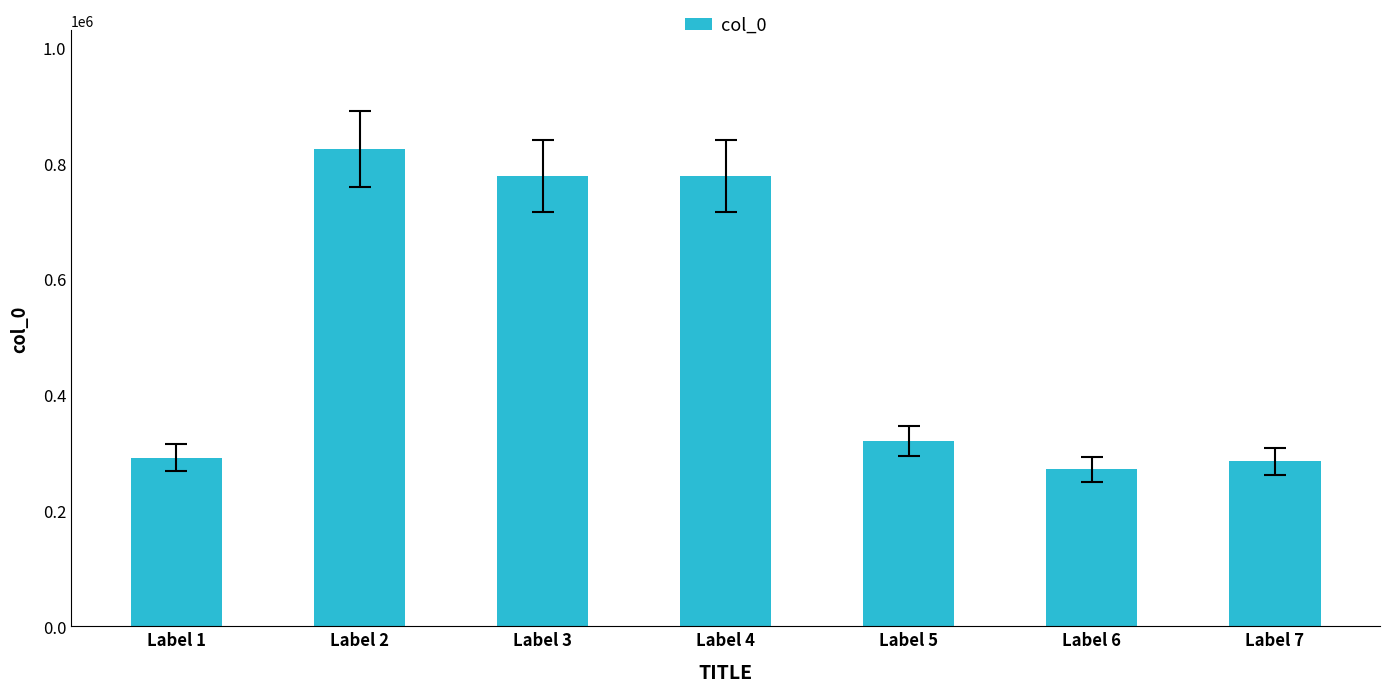

Between Label 3 and Label 7, which is larger?

Label 3